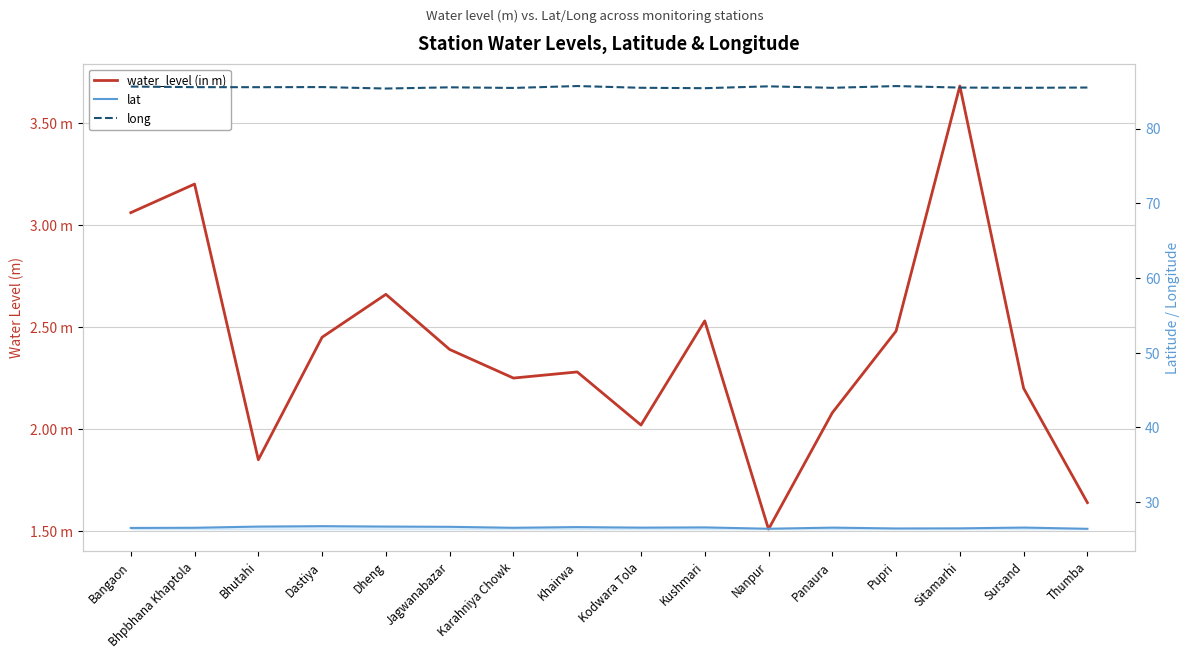

What value does the lat series have at Bhpbhana Khaptola?

26.6